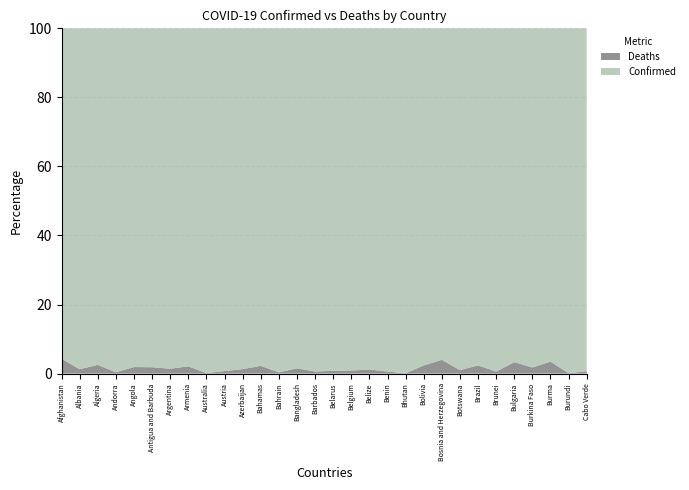

Reading left to right, list all the values displayed in this chart.

Confirmed: 164190	261240	254885	36315	98267	6732	8472848	379266	2645736	1920882	670313	32645	390602	1824180	45897	748505	3229629	52775	26498	5393	863675	351219	253036	25820745	16691	972260	20649	536536	37469	55739
Deaths: 7418	3362	6604	146	1895	127	121834	8065	3988	14143	8779	748	1409	28461	282	6084	29132	629	163	4	21045	14555	2581	629301	98	33492	371	19310	38	396